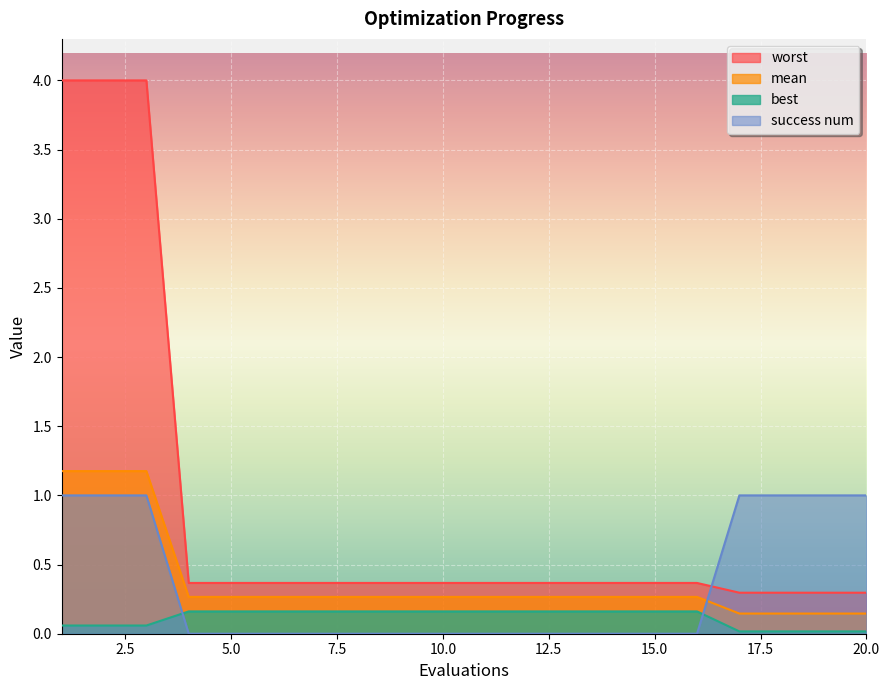

Count the number of categories in the chart.

20